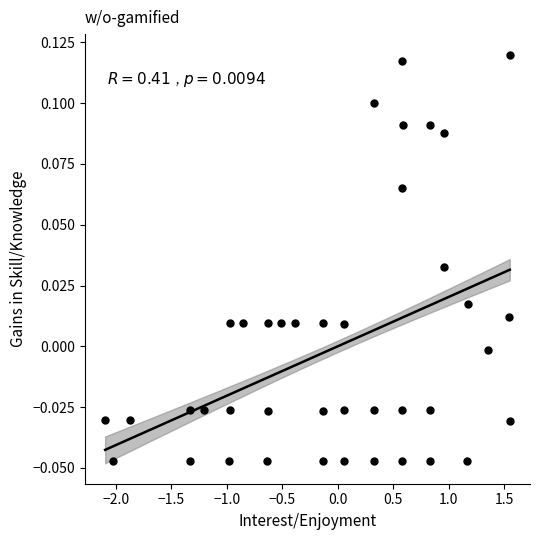

What is the range of X values (max minus min)?

3.6